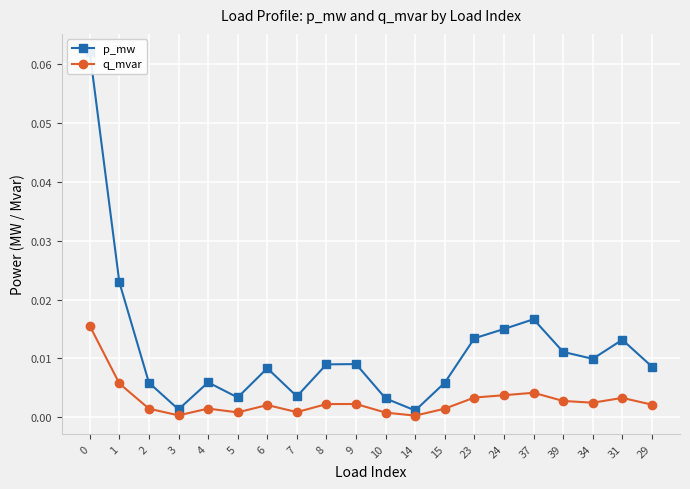

True or false: q_mvar and p_mw cross at least once.

False